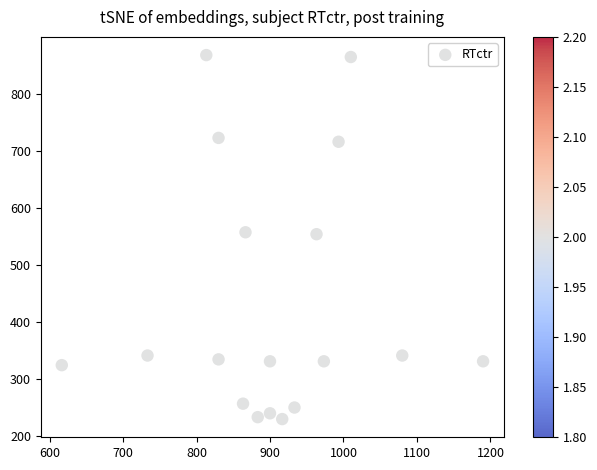

What is the range of Y values (max minus min)?

637.9